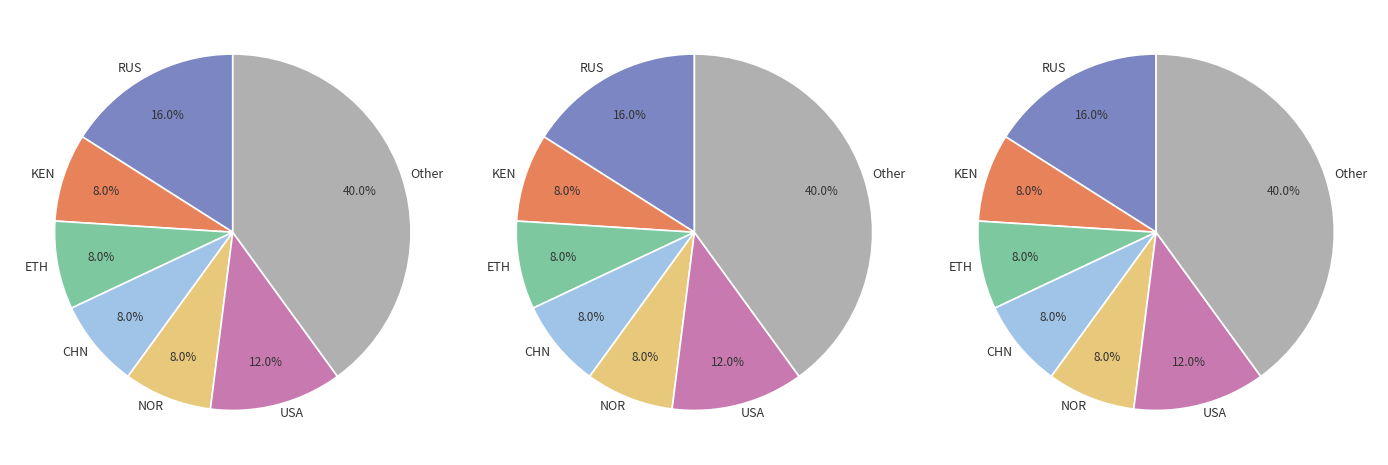

What percentage do CHN and NOR together represent?

16.0%